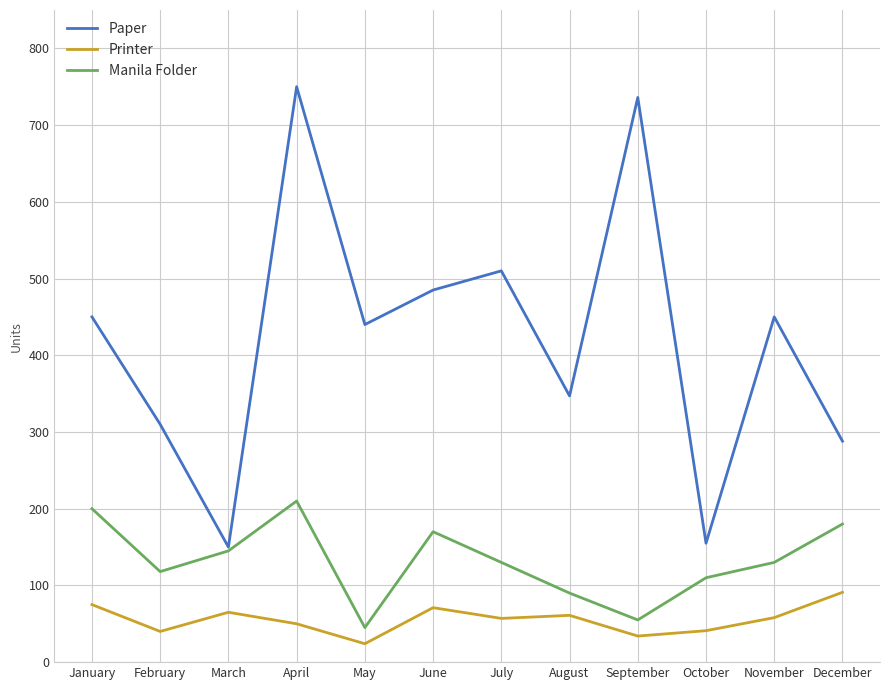

Is it true that Paper equals 907 at July?

False